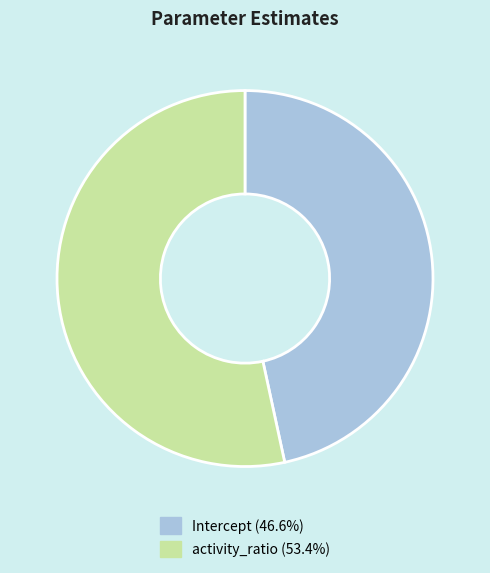

What is the ratio of the value at Intercept to the value at activity_ratio?

0.9